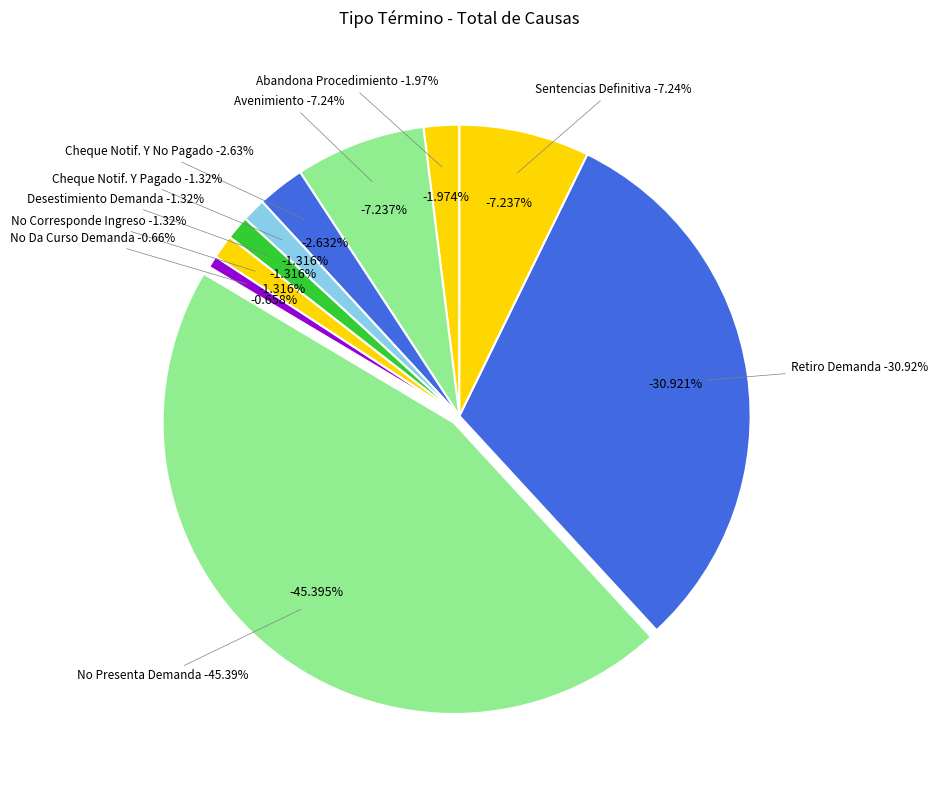

Combined, do No Da Curso Demanda and Retiro Demanda account for over 50%?

No